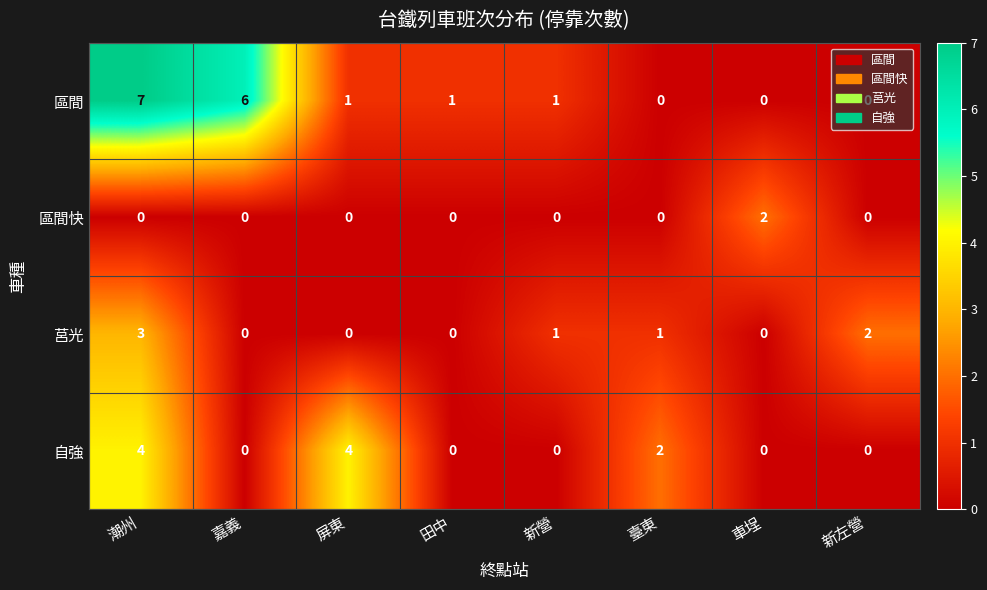

The value of 莒光 at 屏東 is -2. True or false?

False